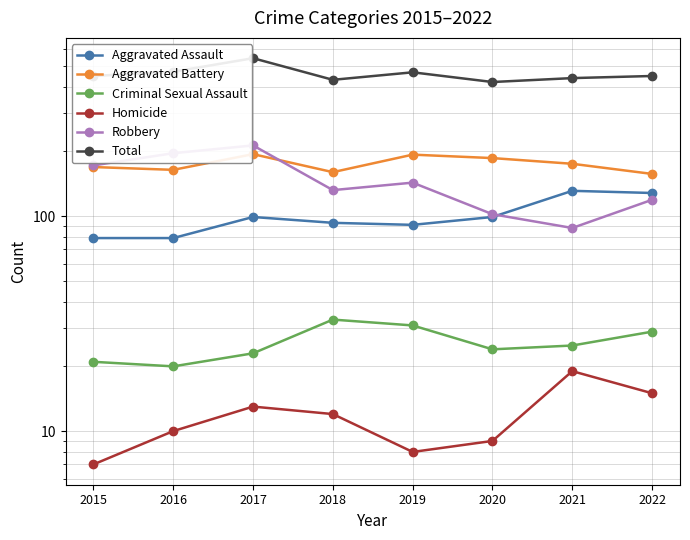

What is the difference between the second highest and second lowest values in the Criminal Sexual Assault series?

10